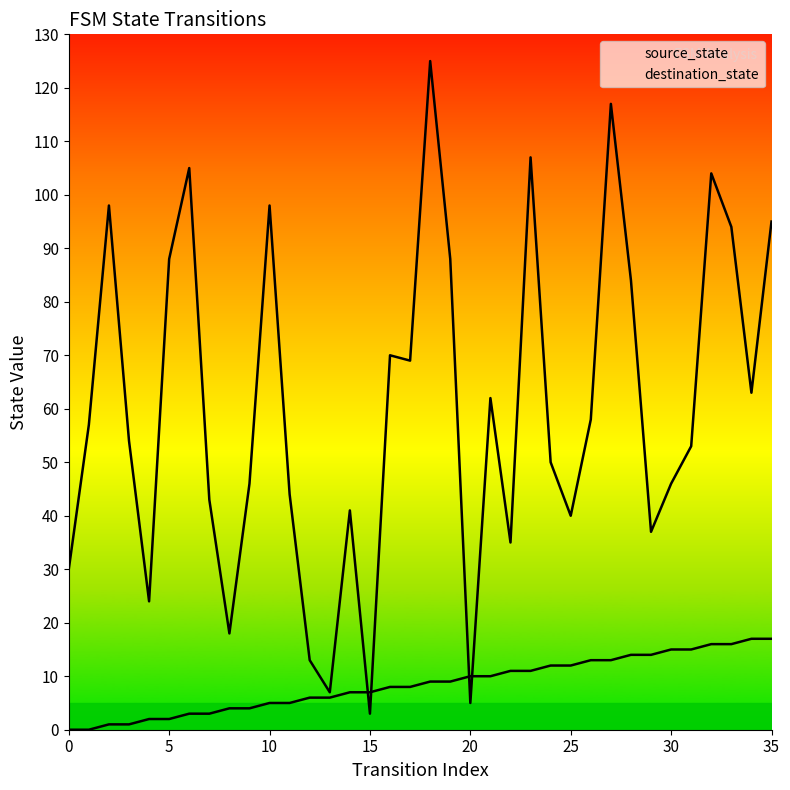

Is it true that destination_state equals 163 at 35?

False